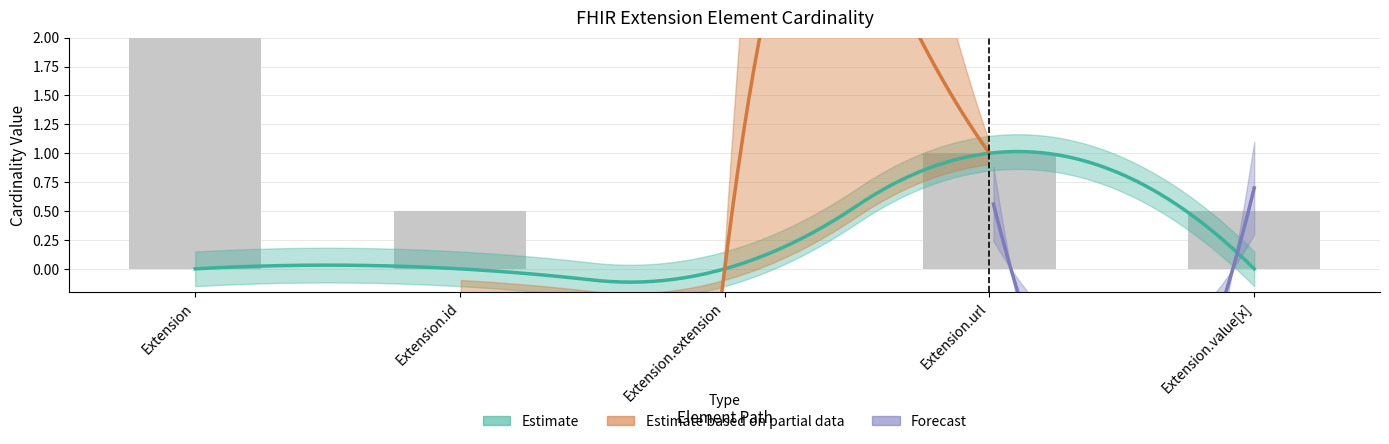

Does the chart contain stacked bars?

No